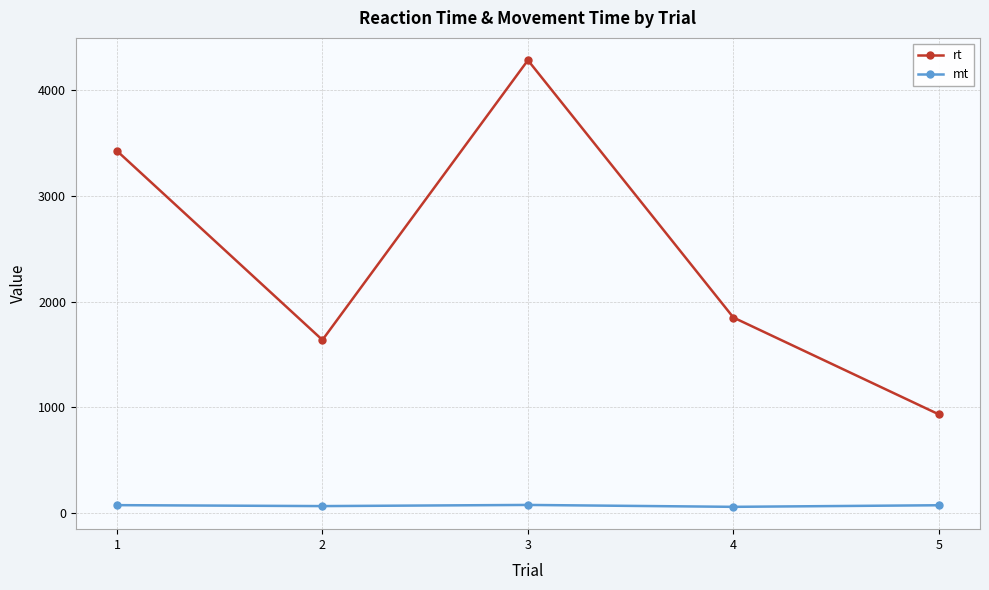

The value of rt at 3 is 4282. True or false?

True